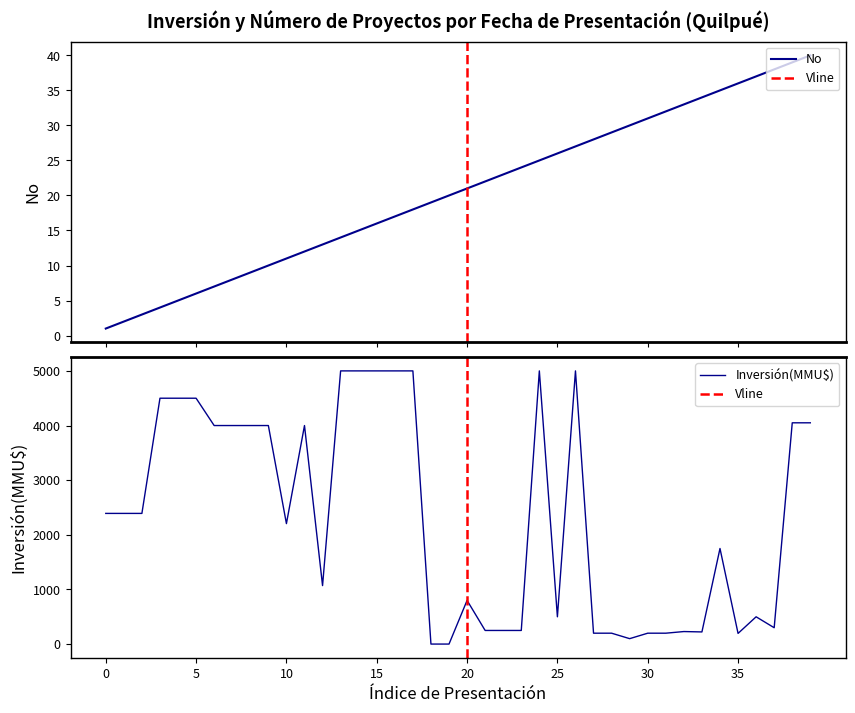

What is the highest value of the Inversión(MMU$) series?

5000